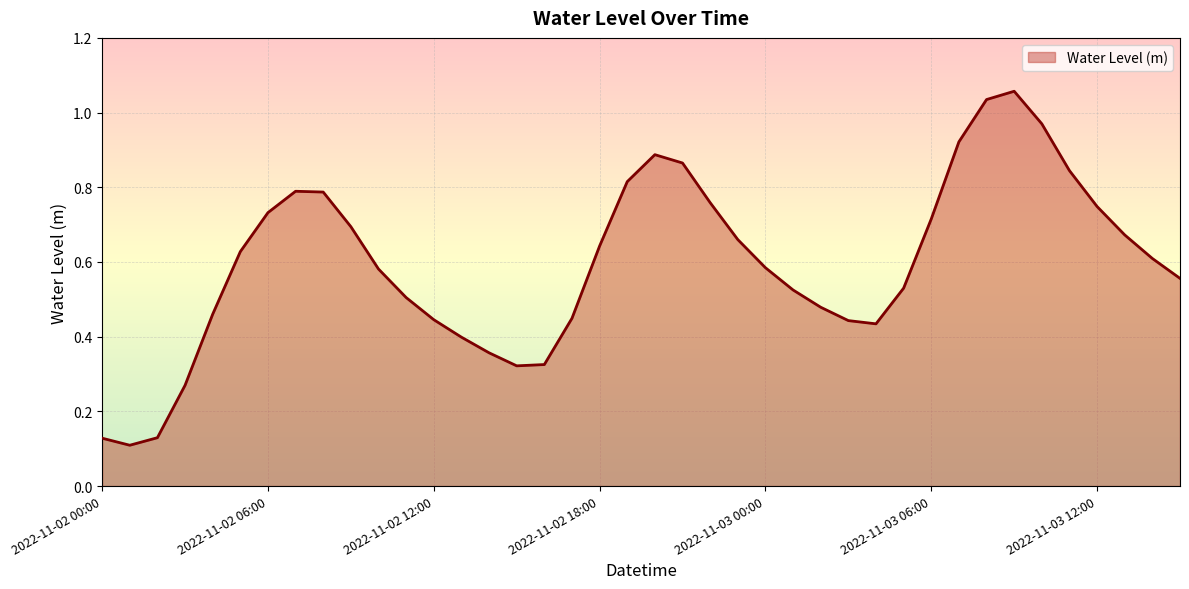

List the labels in order of value, largest first.

2022-11-03 09:00, 2022-11-03 08:00, 2022-11-03 10:00, 2022-11-03 07:00, 2022-11-02 20:00, 2022-11-02 21:00, 2022-11-03 11:00, 2022-11-02 19:00, 2022-11-02 07:00, 2022-11-02 08:00, 2022-11-02 22:00, 2022-11-03 12:00, 2022-11-02 06:00, 2022-11-03 06:00, 2022-11-02 09:00, 2022-11-03 13:00, 2022-11-02 23:00, 2022-11-02 18:00, 2022-11-02 05:00, 2022-11-03 14:00, 2022-11-03 00:00, 2022-11-02 10:00, 2022-11-03 15:00, 2022-11-03 05:00, 2022-11-03 01:00, 2022-11-02 11:00, 2022-11-03 02:00, 2022-11-02 04:00, 2022-11-02 17:00, 2022-11-02 12:00, 2022-11-03 03:00, 2022-11-03 04:00, 2022-11-02 13:00, 2022-11-02 14:00, 2022-11-02 16:00, 2022-11-02 15:00, 2022-11-02 03:00, 2022-11-02 02:00, 2022-11-02 00:00, 2022-11-02 01:00